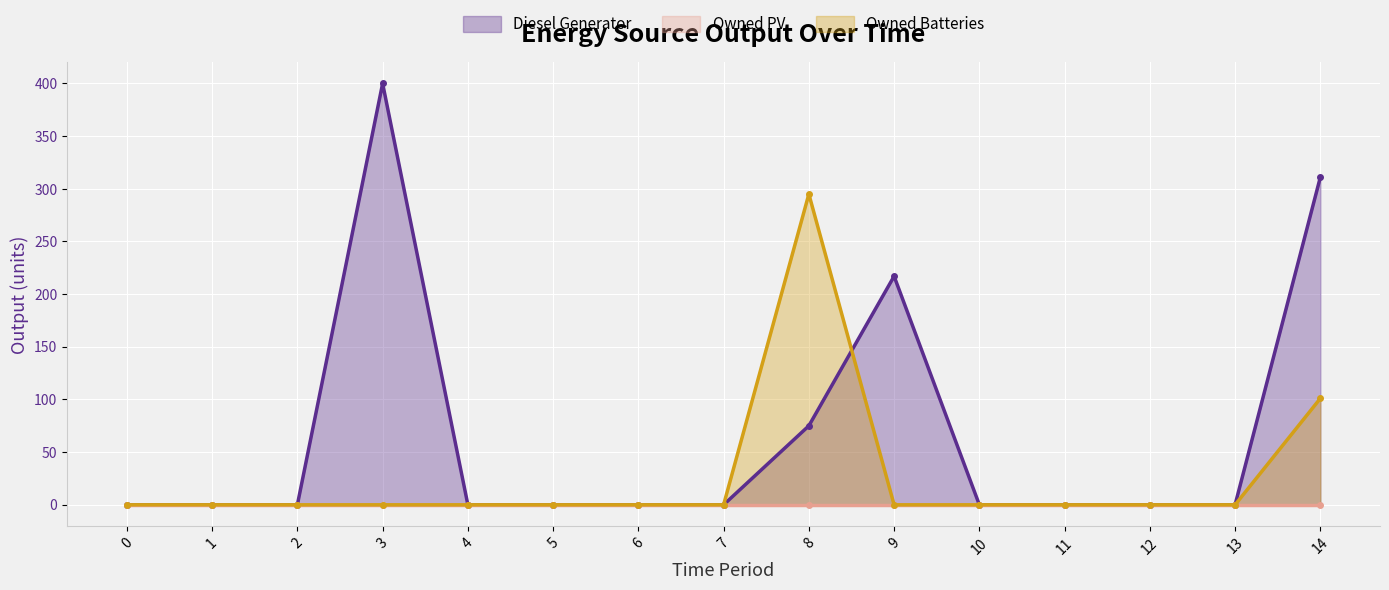

Rank the categories by Owned PV (line) value from lowest to highest.

0, 1, 2, 3, 4, 5, 6, 7, 8, 9, 10, 11, 12, 13, 14